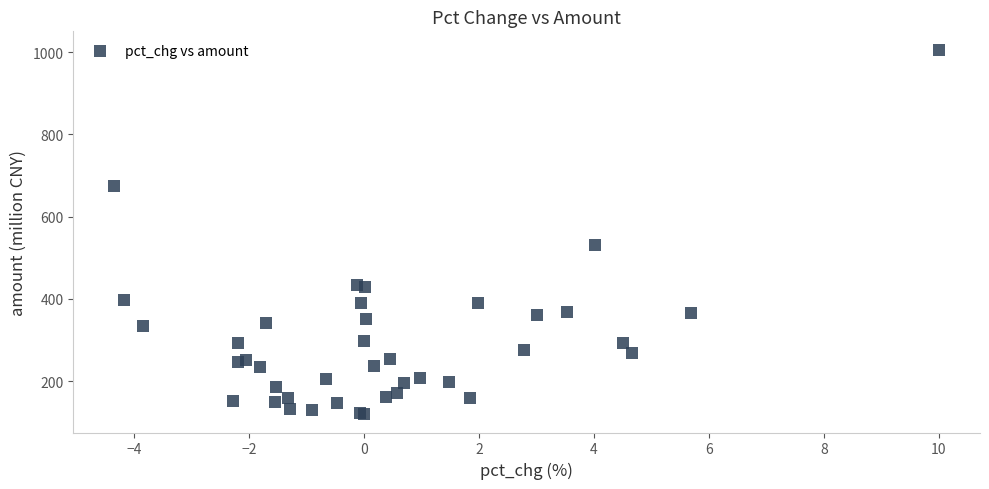

What Y value in the scatter plot is closest to 562?

531.3